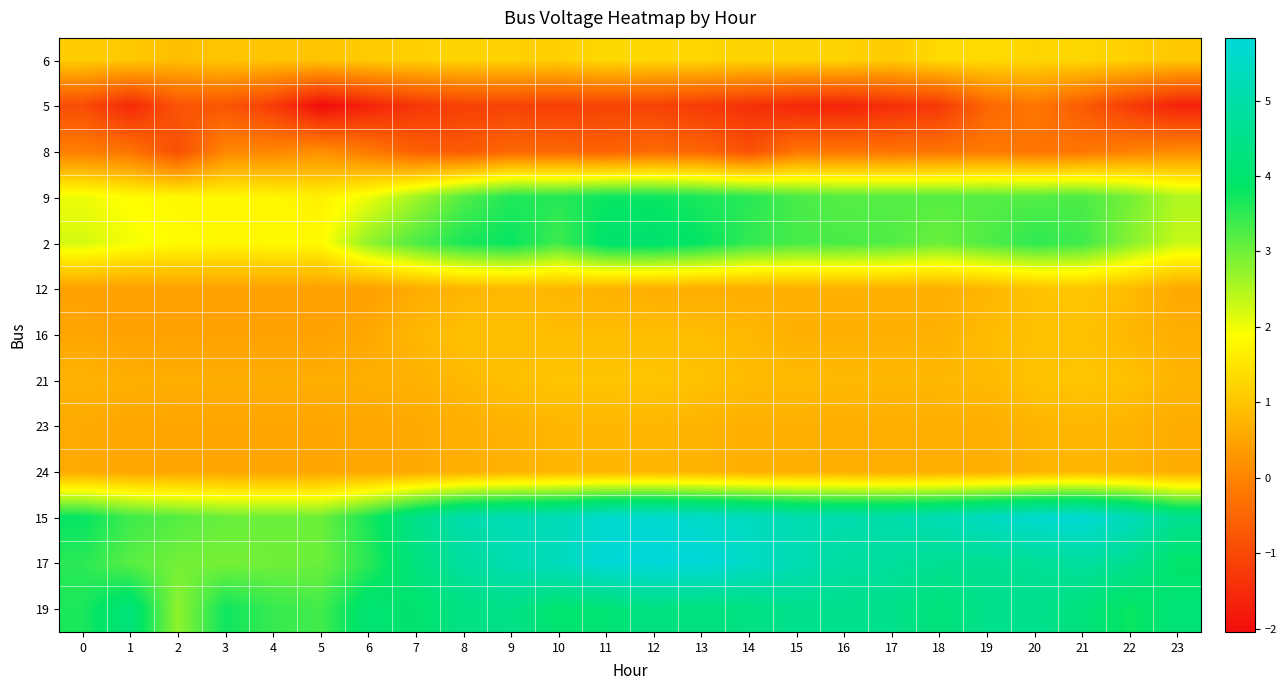

What is the total value across all series at 11?

27.2